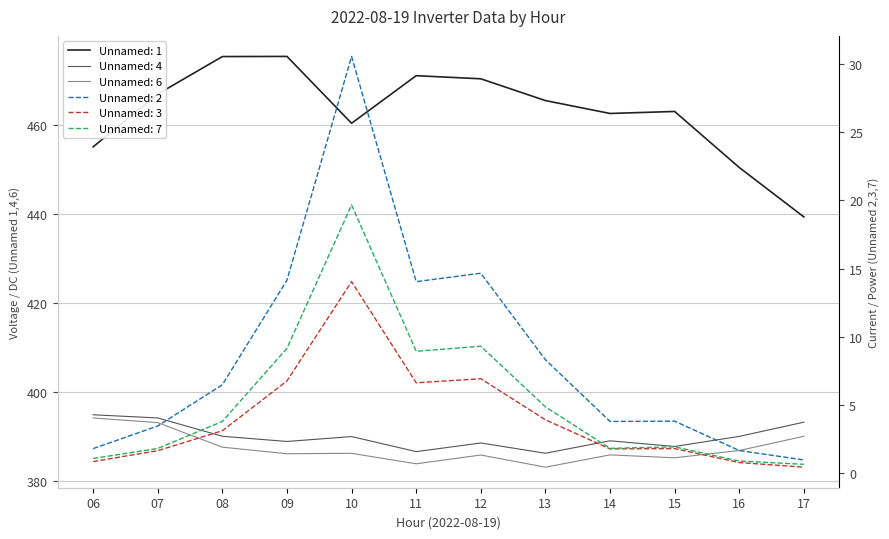

How many values in the Unnamed: 4 series exceed 390?

5